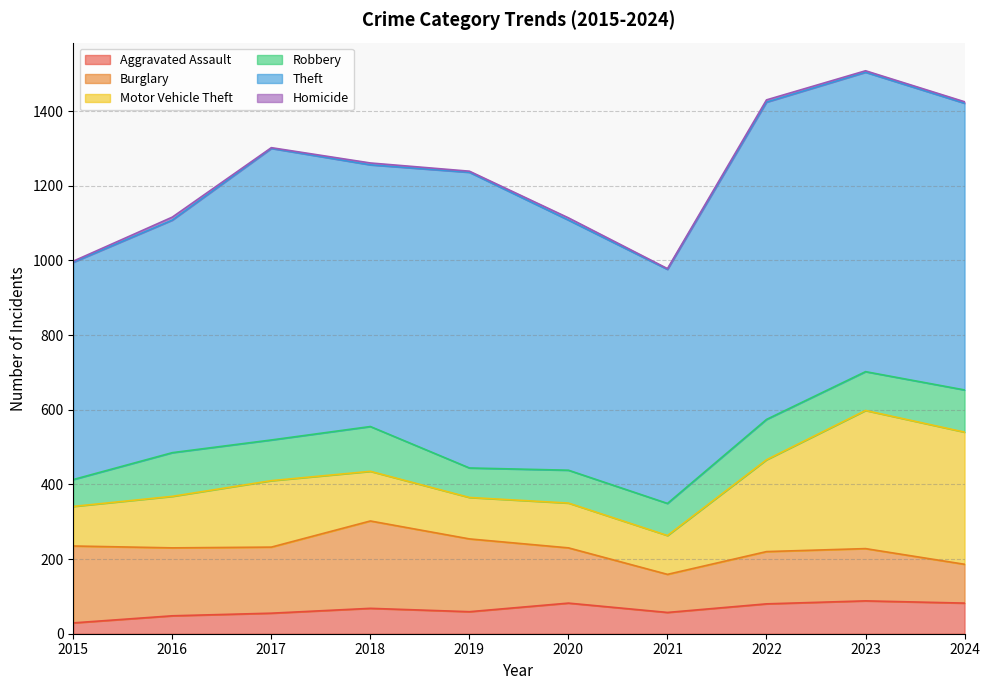

Which label corresponds to the smallest value in the chart?

2017